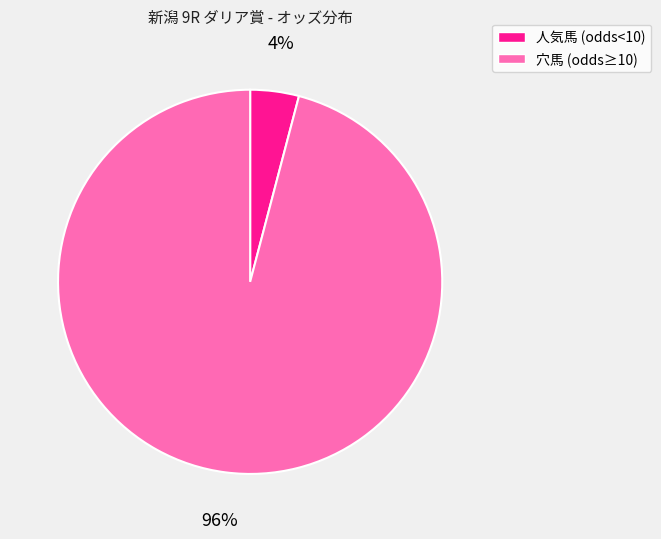

Which category has the smallest portion of the pie?

人気馬 (odds<10)